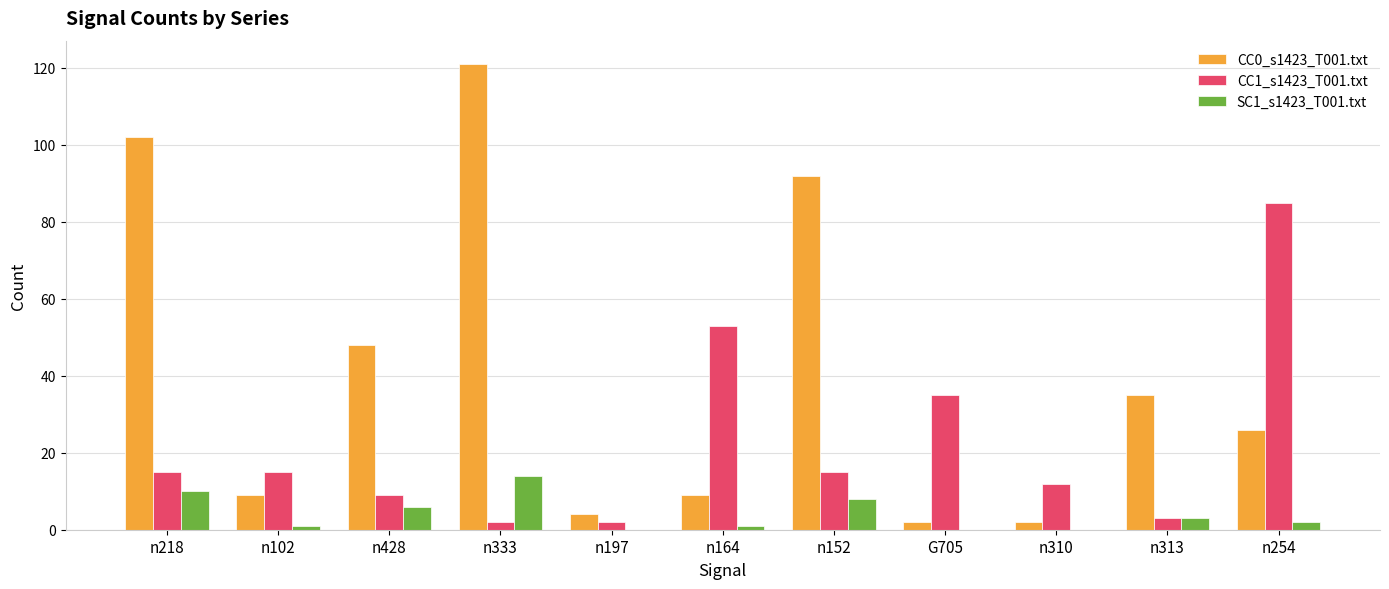

What is the maximum value shown in the chart?

121